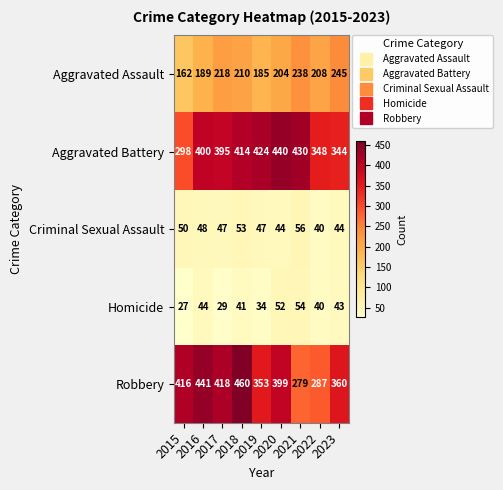

What is the difference between the maximum and minimum values in the Homicide series?

27